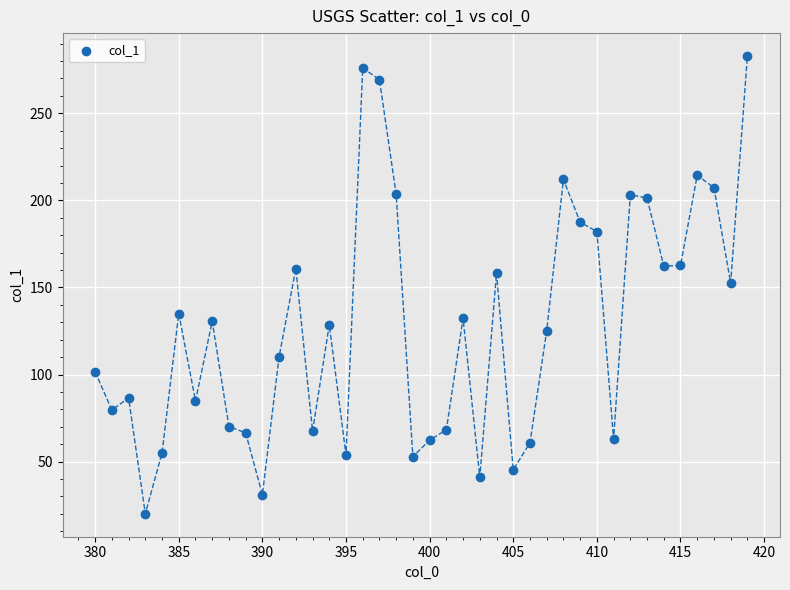

What is the range of Y values (max minus min)?

262.9